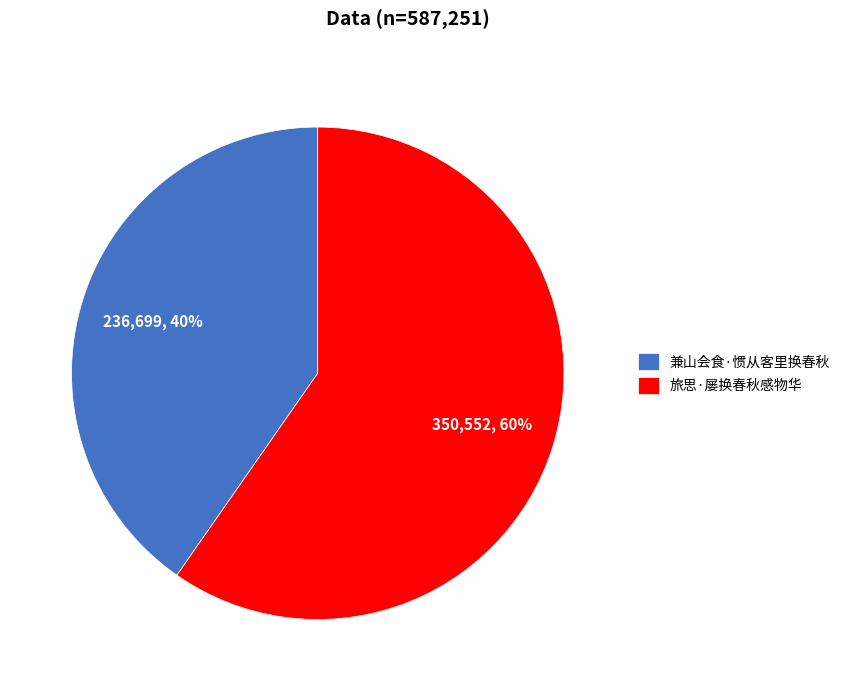

To the nearest percent, what portion does 兼山会食·惯从客里换春秋 represent?

40%